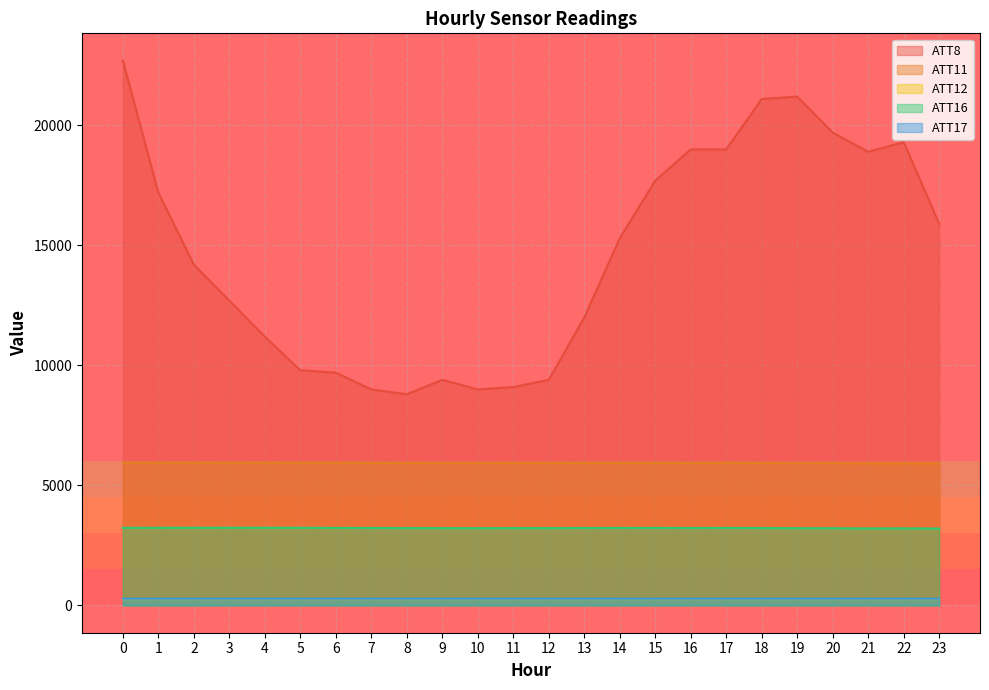

Reading right to left, list all the values displayed in this chart.

ATT8: 15900.0	19300.0	18900.0	19700.0	21200.0	21100.0	19000.0	19000.0	17700.0	15300.0	12000.0	9400.0	9100.0	9000.0	9400.0	8800.0	9000.0	9700.0	9800.0	11200.0	12700.0	14200.0	17200.0	22700.0
ATT11: 5915.7	5924.5	5923.1	5931.6	5929.5	5933.9	5940.2	5935.2	5937.5	5935.5	5938.1	5931.9	5932.6	5930.9	5930.9	5932.7	5937.9	5942.7	5945.9	5947.2	5945.8	5948.6	5946.3	5951.0
ATT12: 267.6	267.7	267.9	268.0	267.9	267.5	267.2	267.1	267.2	267.2	267.5	267.6	267.8	268.0	268.0	267.7	267.1	266.8	266.6	266.5	266.5	267.4	267.2	267.3
ATT16: 3205.1	3213.5	3209.6	3218.7	3218.7	3225.2	3229.9	3227.5	3230.1	3228.4	3227.7	3222.2	3222.3	3220.0	3221.5	3223.9	3228.1	3231.8	3235.5	3238.8	3238.2	3236.6	3235.0	3234.4
ATT17: 282.0	281.9	281.7	281.7	281.5	281.1	281.7	280.9	280.7	280.8	281.0	280.9	280.9	281.1	281.7	281.7	281.8	281.8	281.7	281.5	281.1	281.3	281.7	281.8